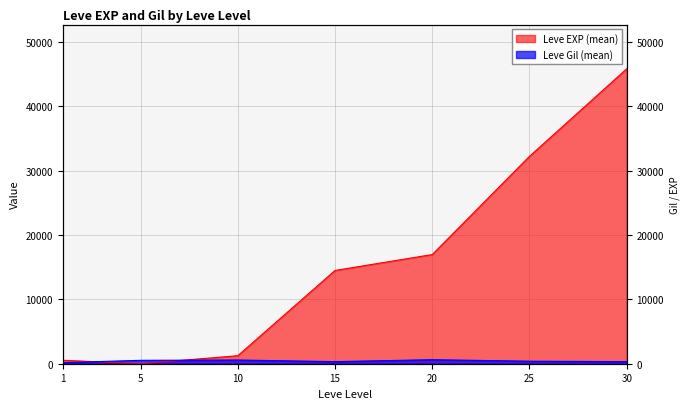

Does the chart have visible grid lines?

Yes